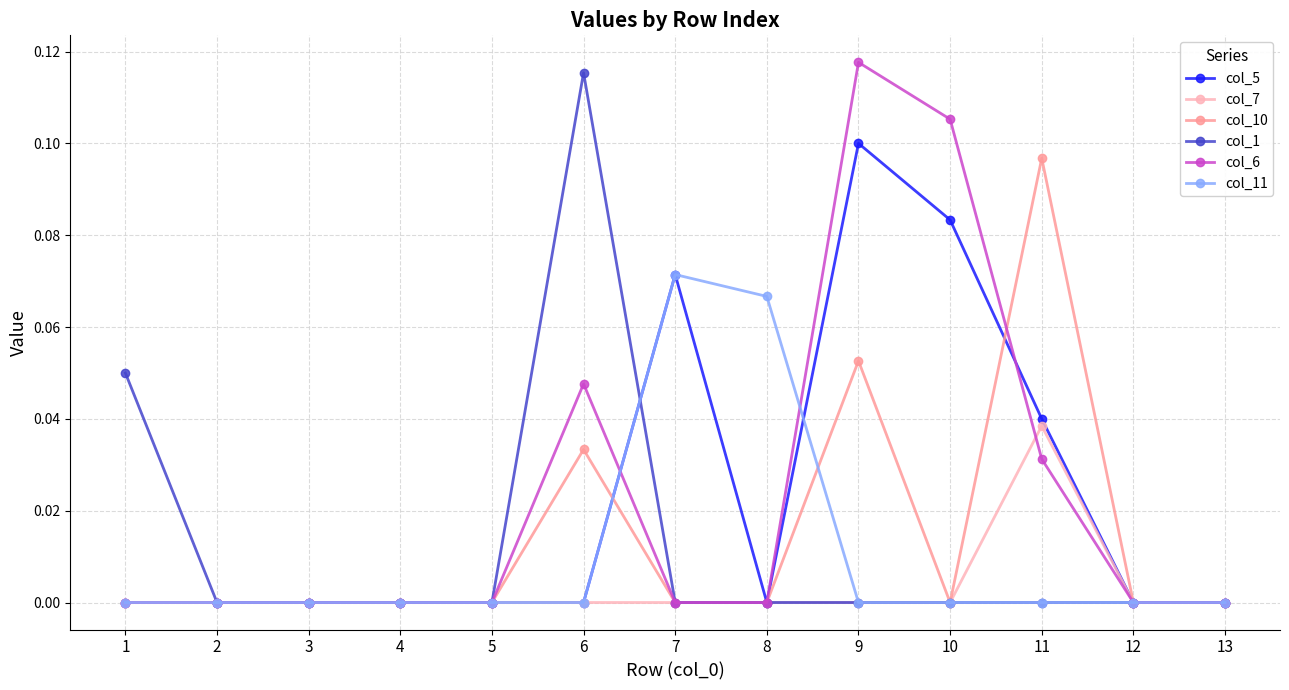

Which series has the largest range (max minus min)?

col_6